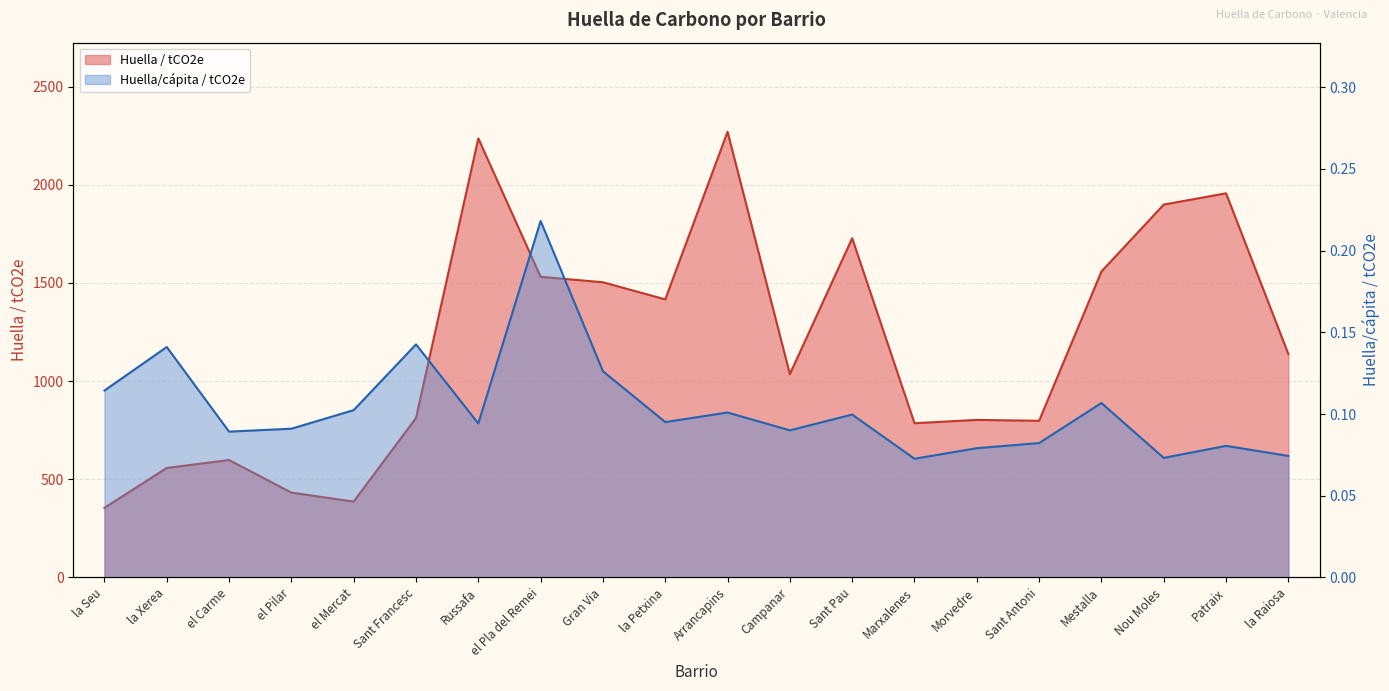

The value of Huella/cápita / tCO2e at la Raiosa is 0.1. True or false?

False